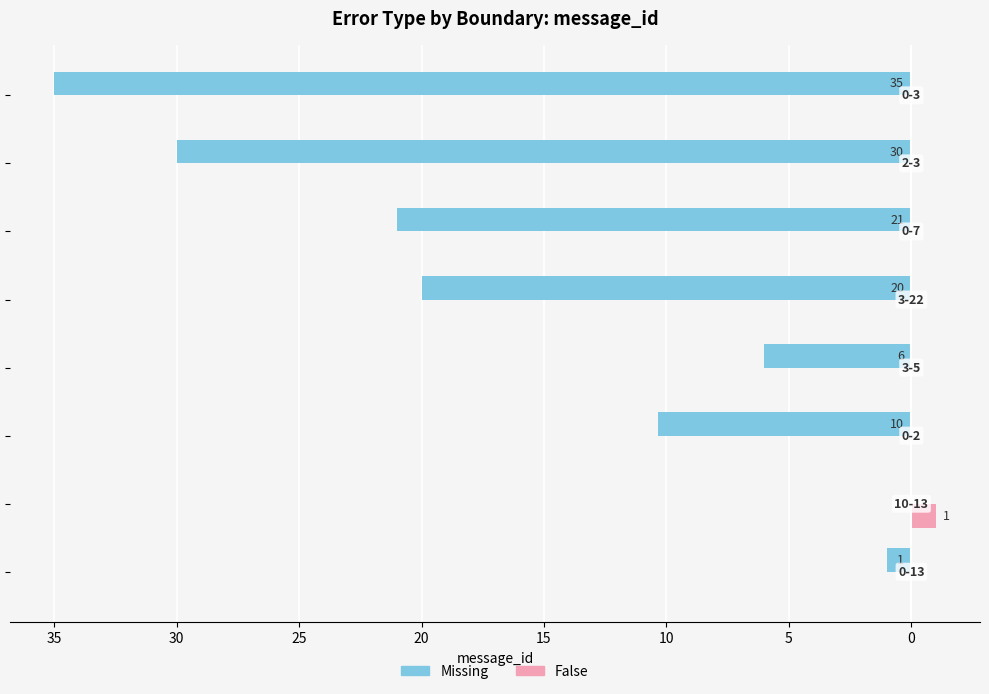

What are all the series names shown in the legend?

Missing, False